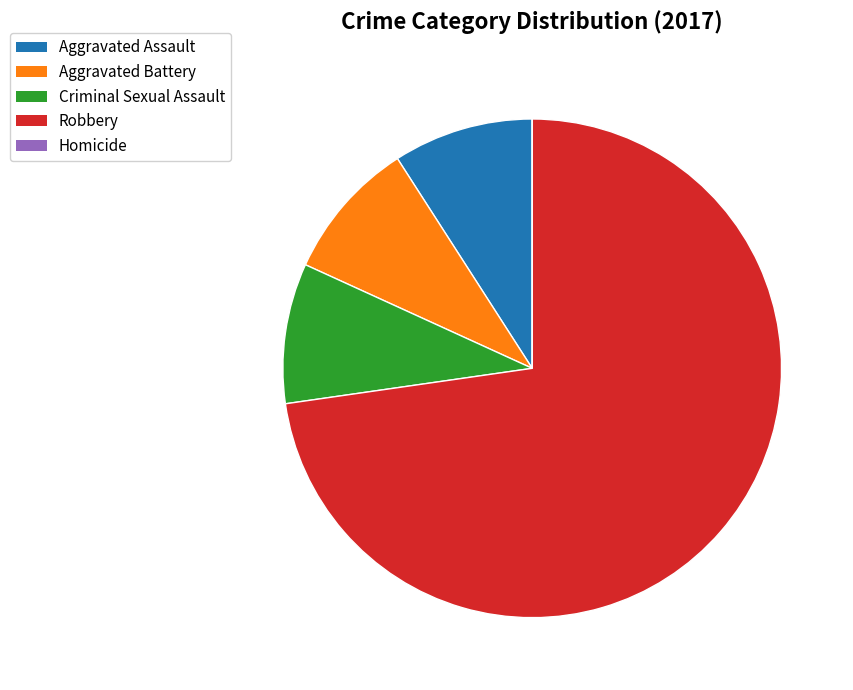

Which category has the biggest portion of the pie?

Robbery